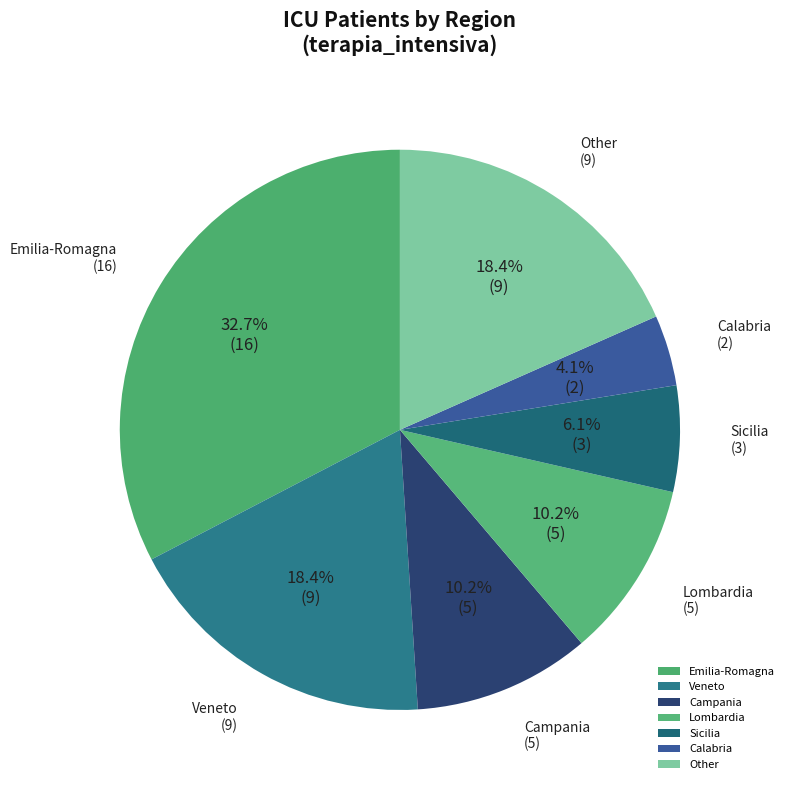

Which slice is the smallest?

Calabria